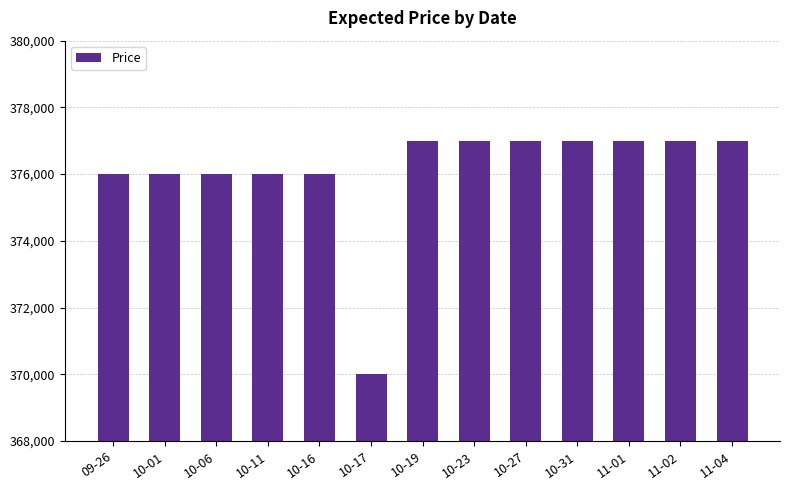

What is the label of the 5th bar from the right?

10-27